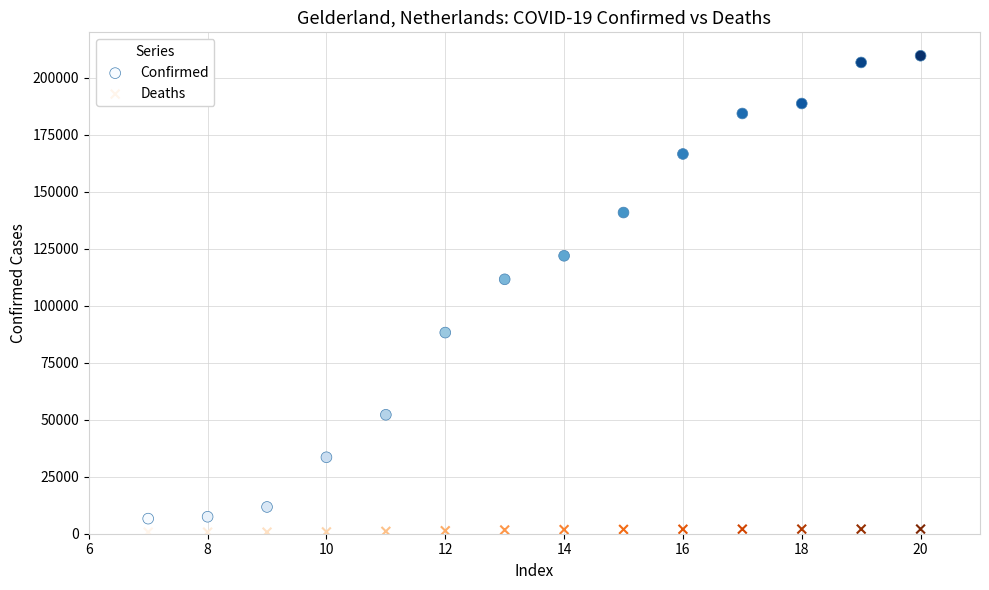

Across all data points, what is the range of X values (max minus min)?

13